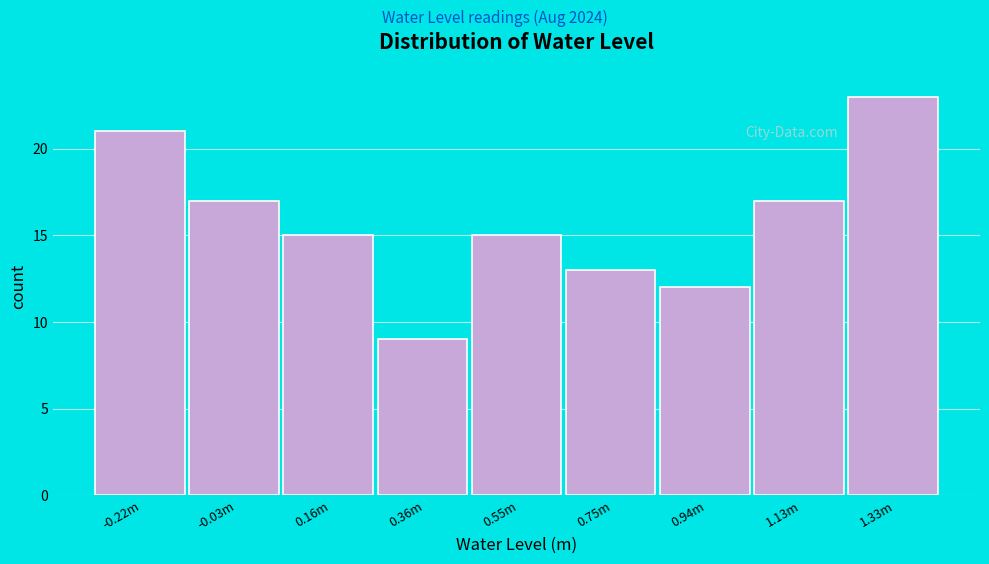

Reading left to right, what are all the values shown in this chart?

-0.22m=21	-0.03m=17	0.16m=15	0.36m=9	0.55m=15	0.75m=13	0.94m=12	1.13m=17	1.33m=23